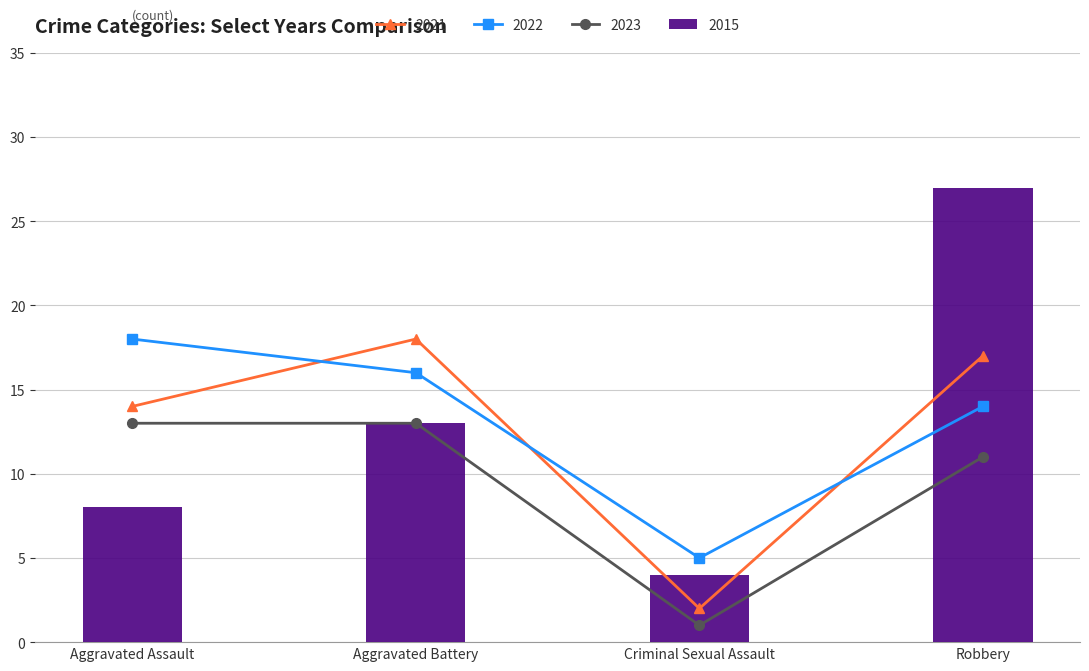

How many groups of bars are there?

4